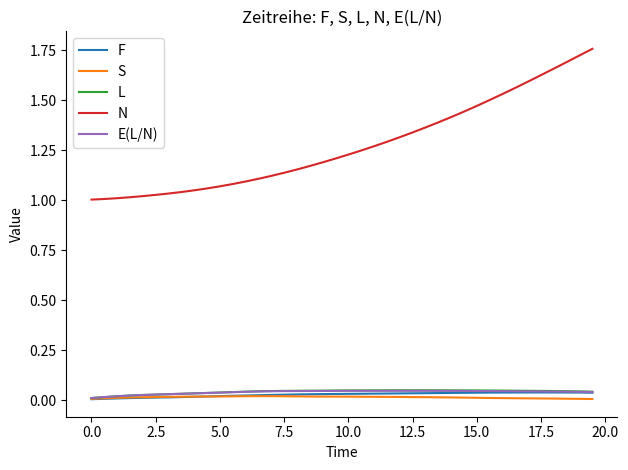

Which series has the widest spread of values?

N